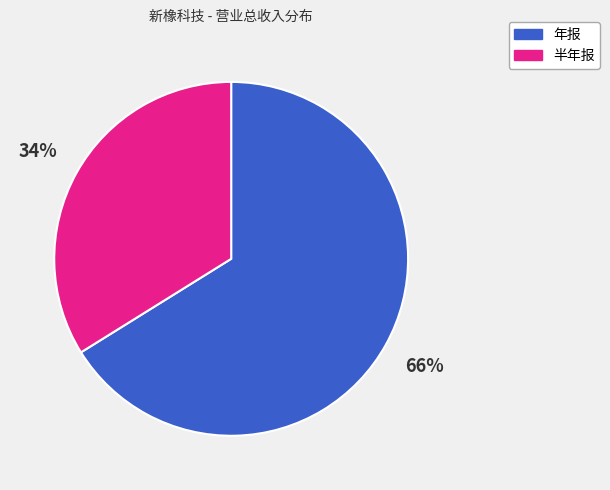

To the nearest percent, what is the difference between the largest and smallest slice percentages?

32%